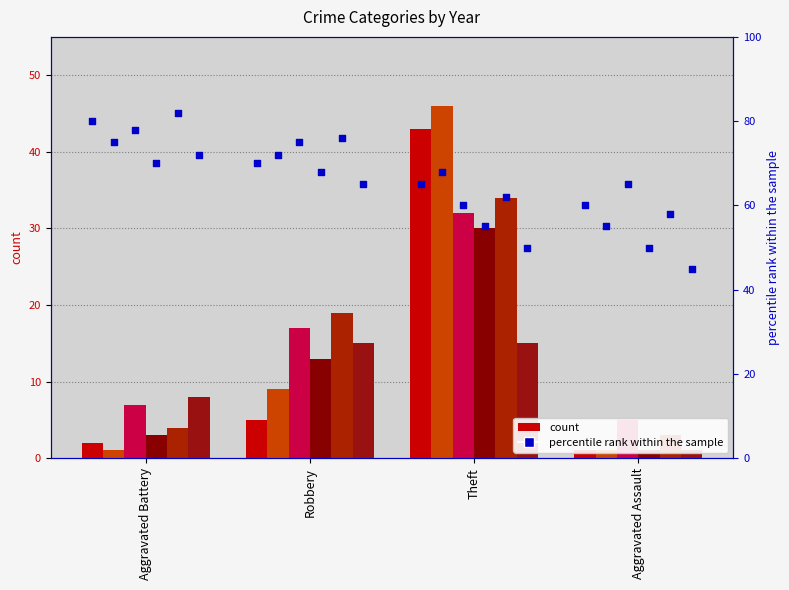

What is the change in value from Theft to Aggravated Assault?

-5